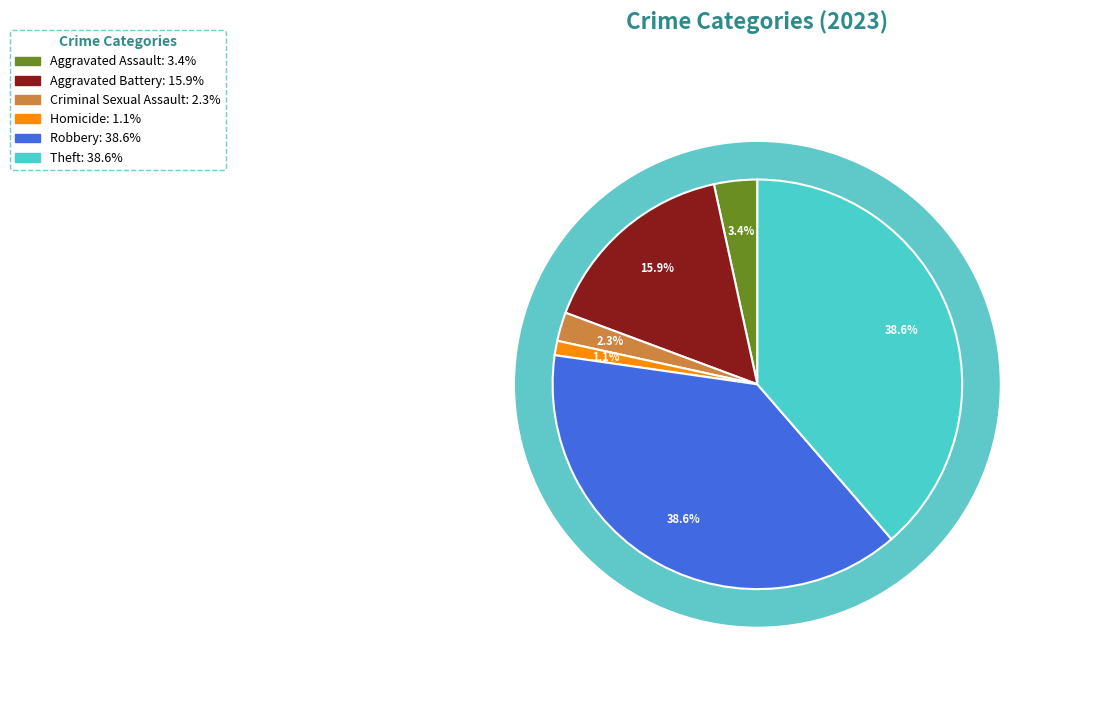

Count the number of slices in the pie.

7